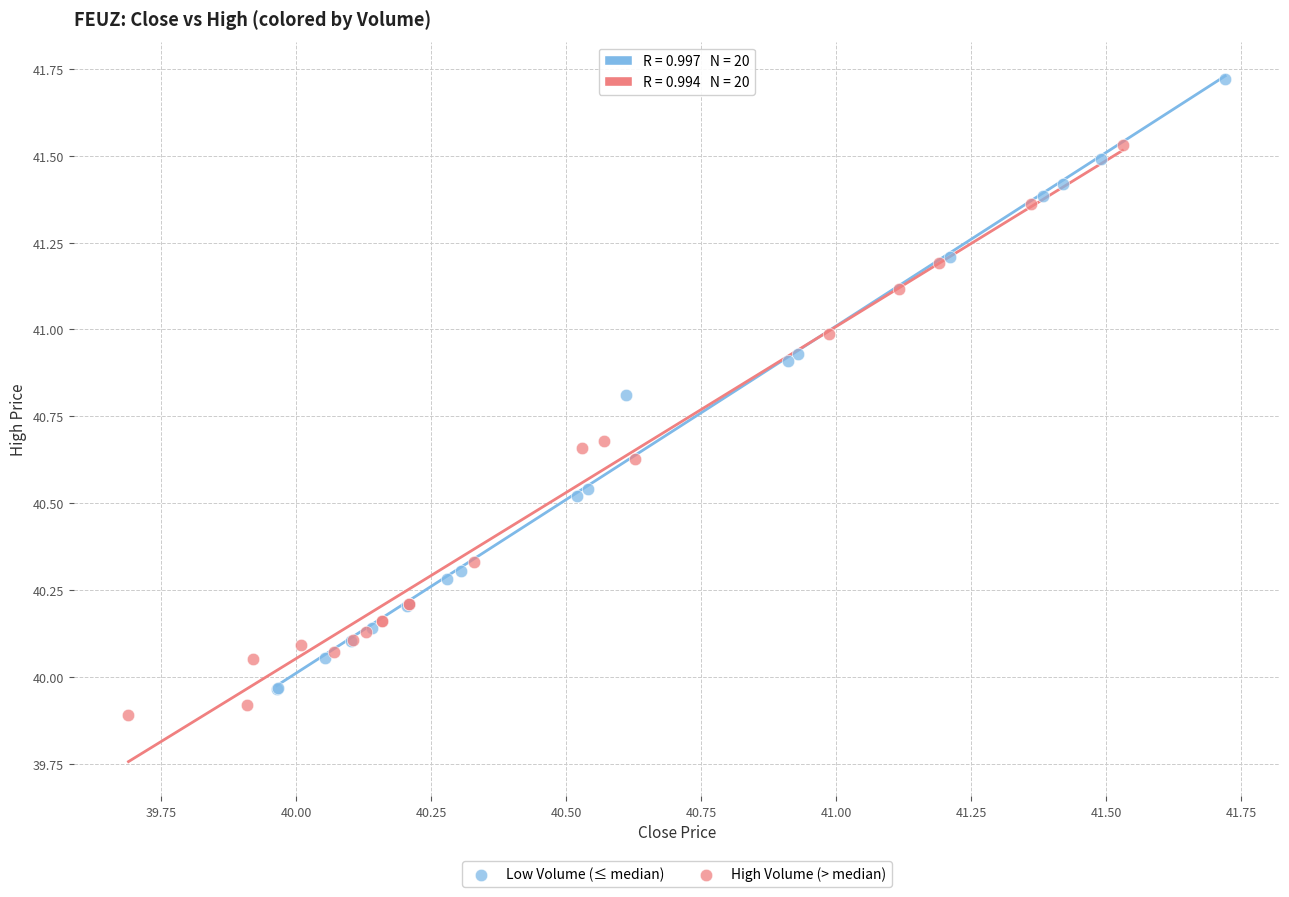

What are all the series names shown in the legend?

Low Volume (≤ median), High Volume (> median)